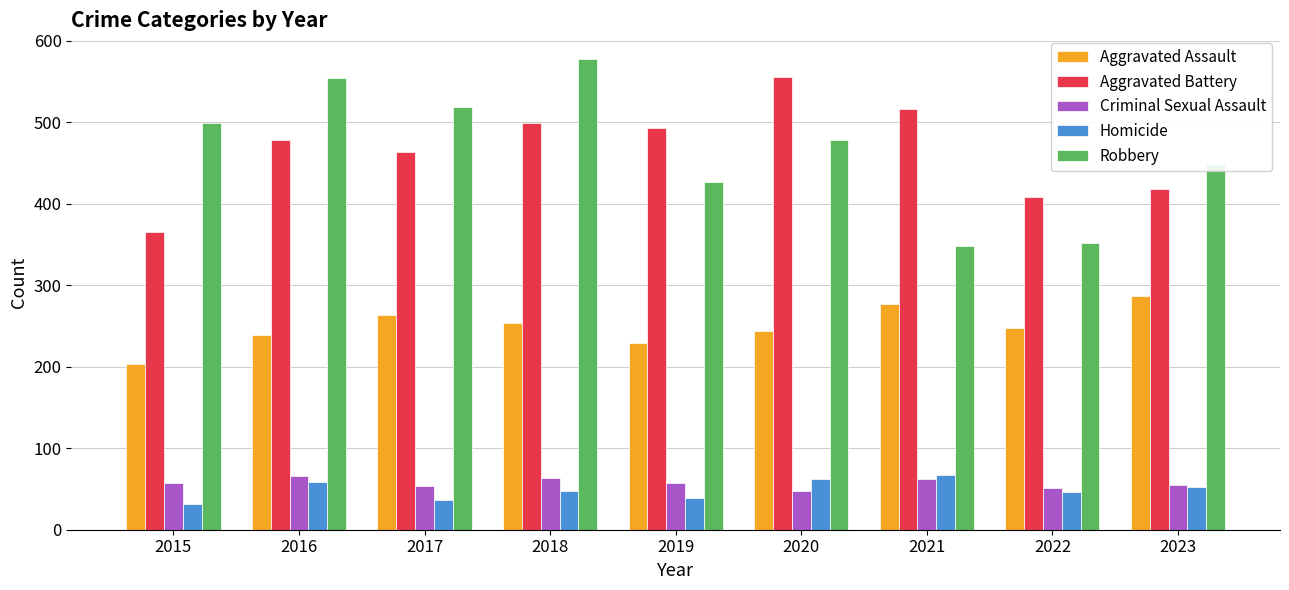

How many bars are there in each group?

5